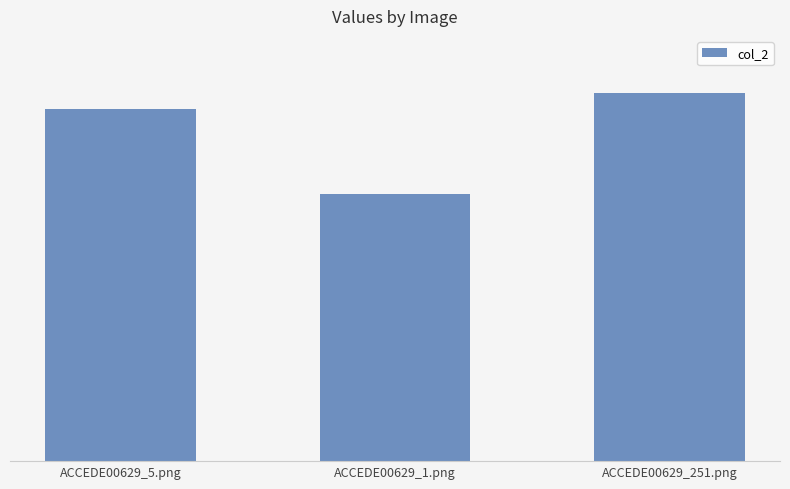

What is the label of the 1st bar from the left?

ACCEDE00629_5.png